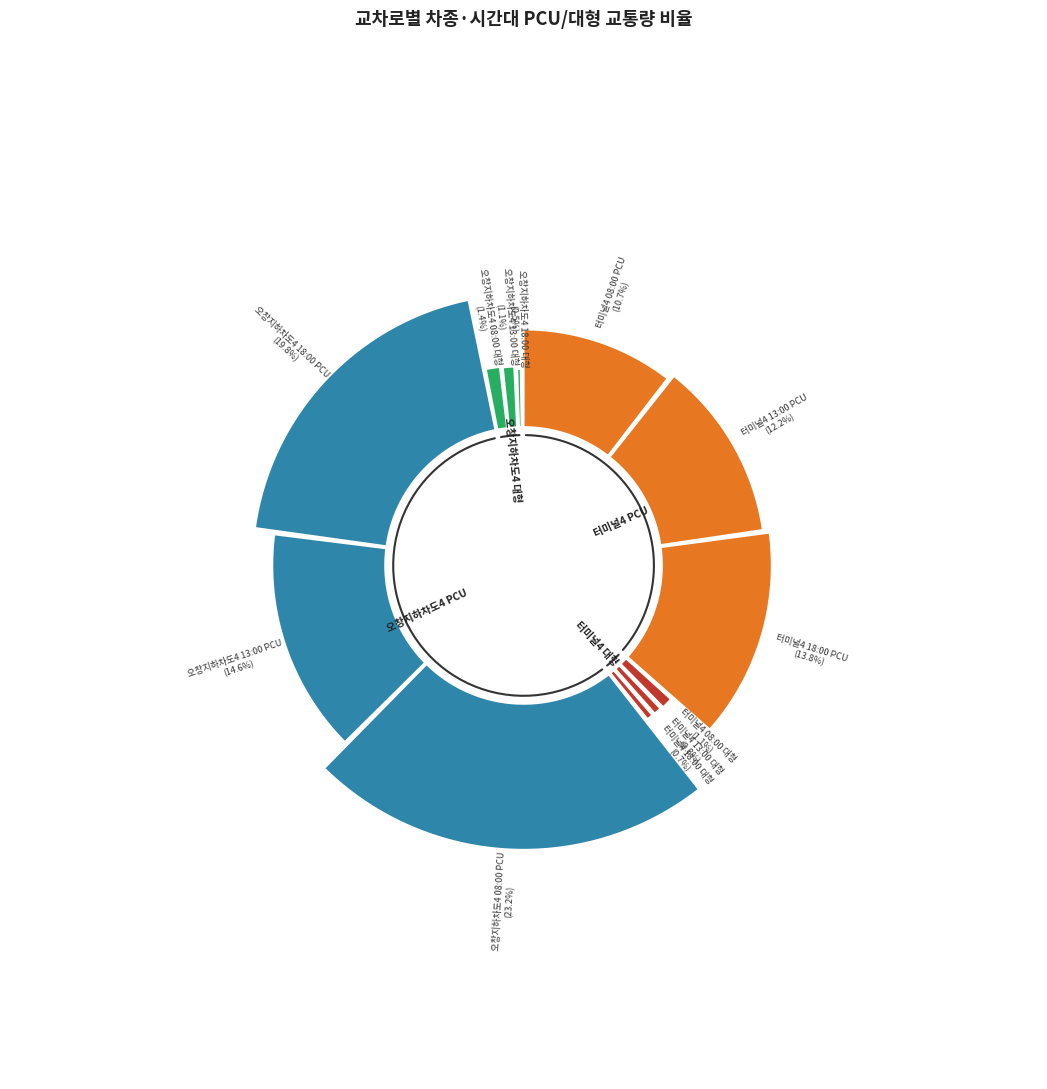

To the nearest percent, what percentage of the pie is 터미널4 13:00 대형?

1%